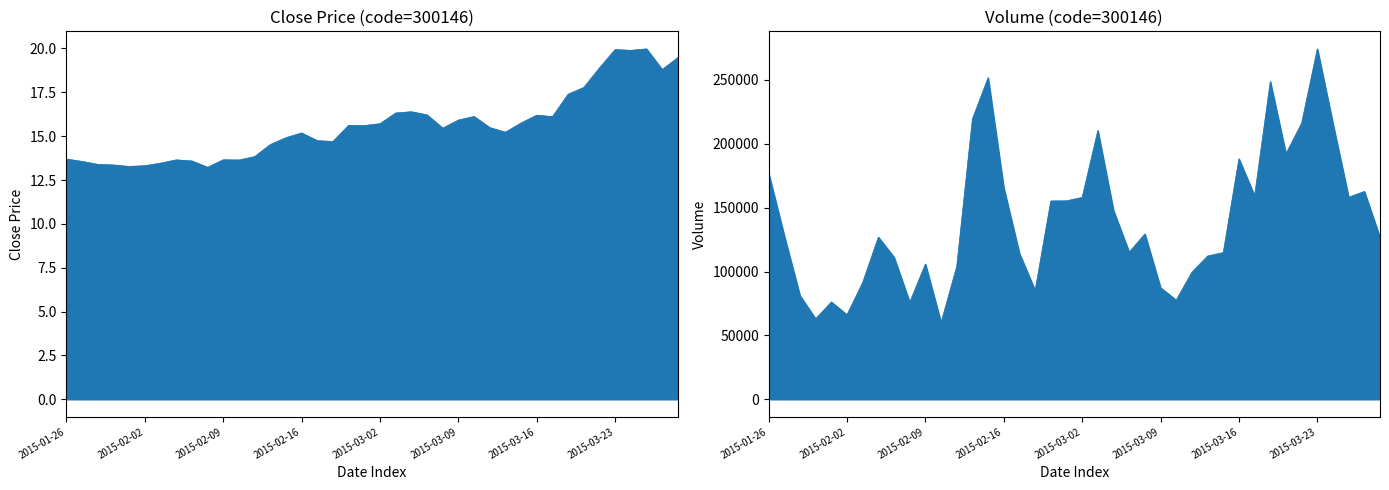

The close series shows 13.6 at 2015-02-04. True or false?

True